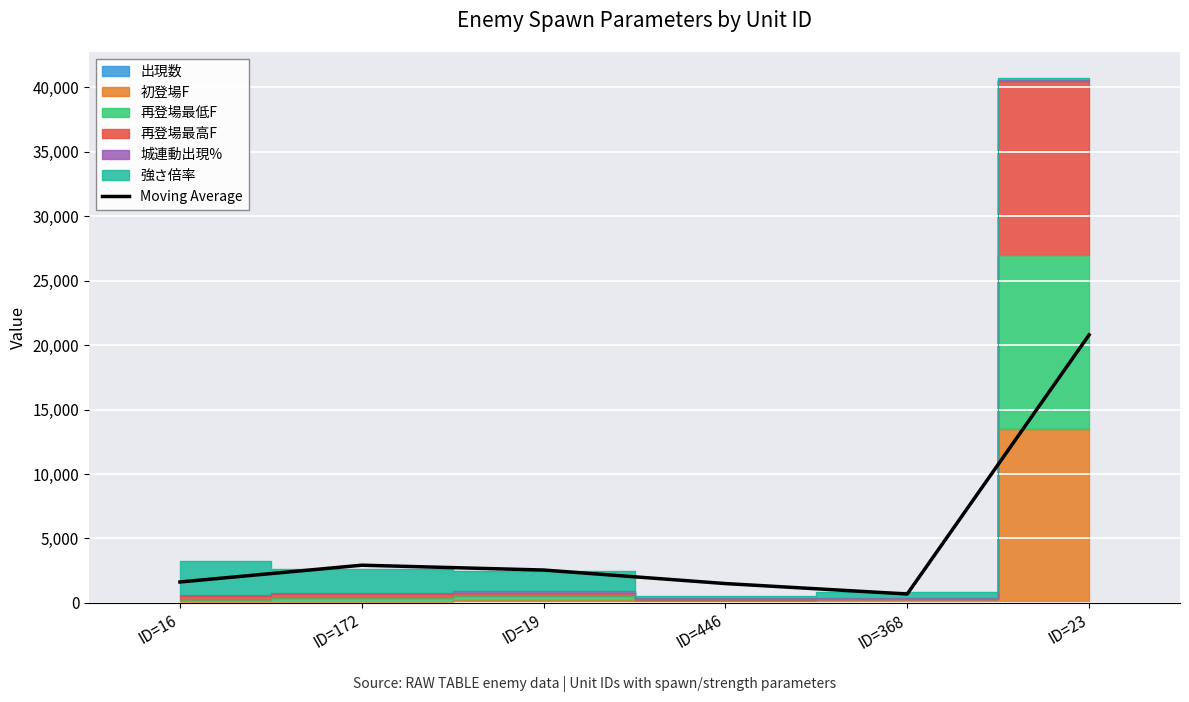

Approximately how many times larger is the value at ID=16 compared to ID=19?

0.6